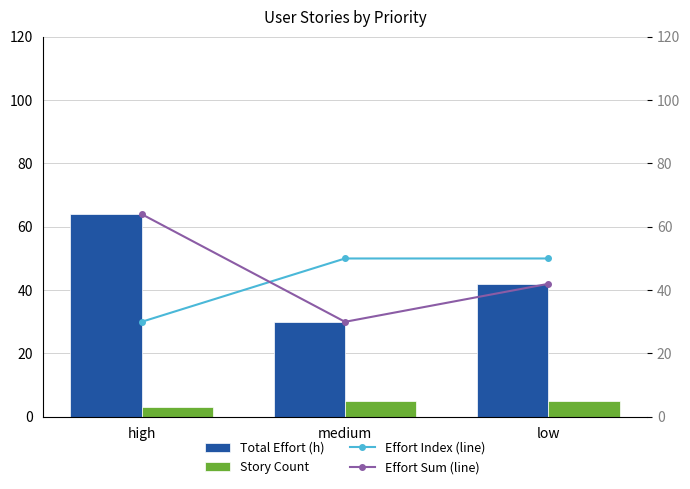

How many data points in Effort Index (line) are less than 50?

1